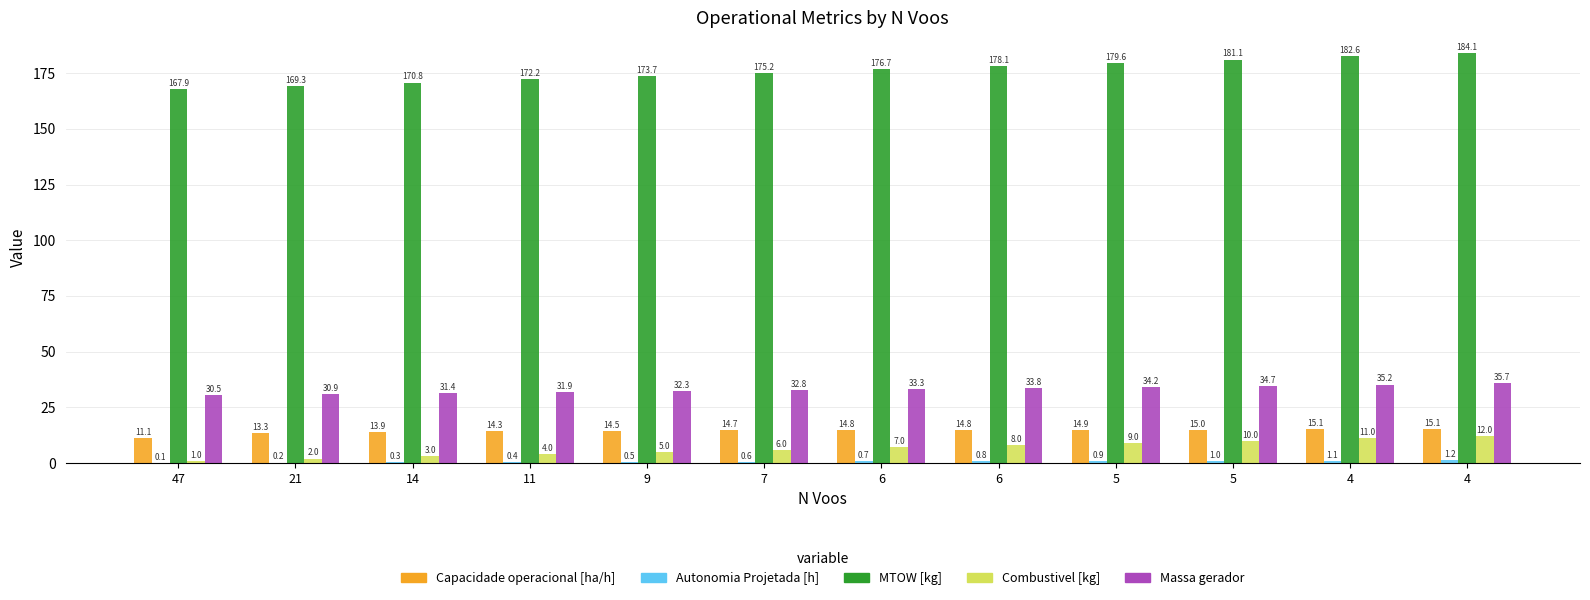

Reading left to right, transcribe all the data shown in this chart.

Capacidade operacional [ha/h]: 11.1	13.3	13.9	14.3	14.5	14.7	14.8	14.8	14.9	15.0	15.1	15.1
Autonomia Projetada [h]: 0.1	0.2	0.3	0.4	0.5	0.6	0.7	0.8	0.9	1.0	1.1	1.2
MTOW [kg]: 167.9	169.3	170.8	172.2	173.7	175.2	176.7	178.1	179.6	181.1	182.6	184.1
Combustivel [kg]: 1.0	2.0	3.0	4.0	5.0	6.0	7.0	8.0	9.0	10.0	11.0	12.0
Massa gerador: 30.5	30.9	31.4	31.9	32.3	32.8	33.3	33.8	34.2	34.7	35.2	35.7